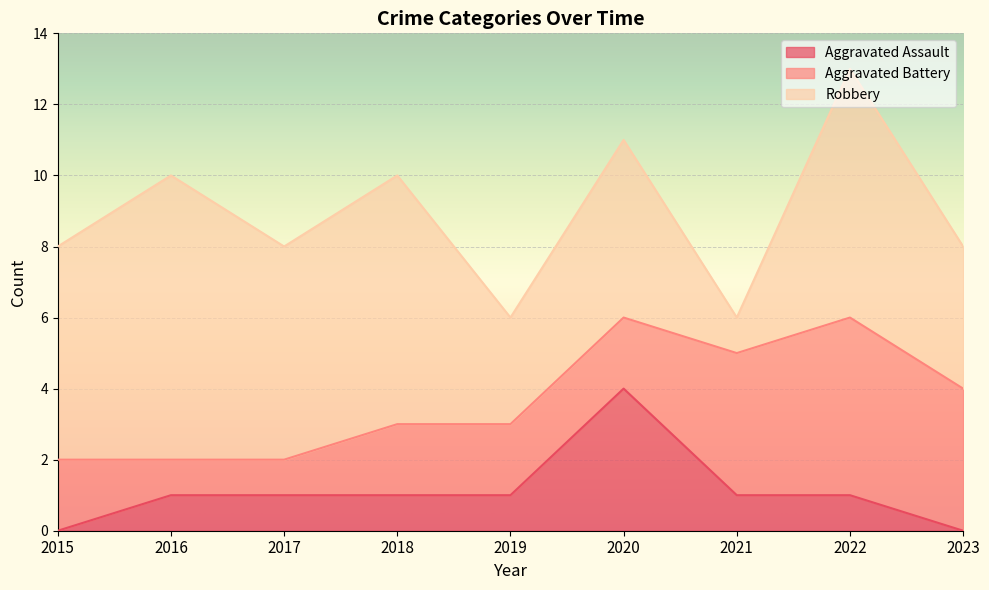

After their last crossing, which series has the higher values: Aggravated Battery or Robbery?

Robbery